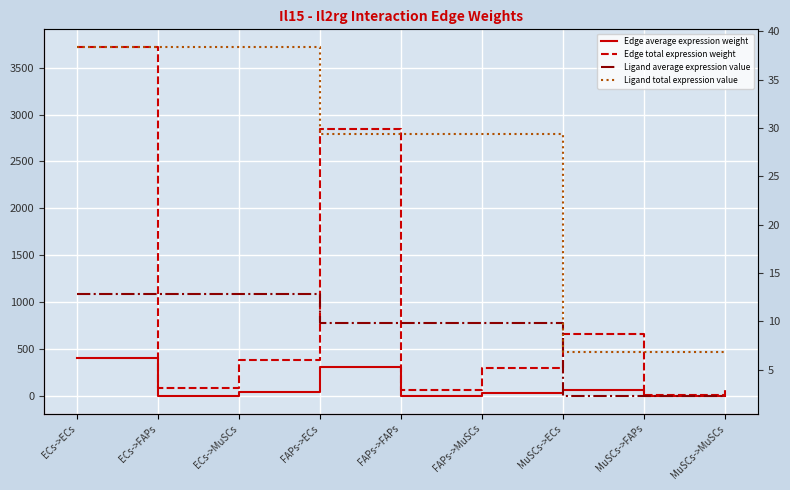

At which category is the sum across all series the highest?

ECs->ECs